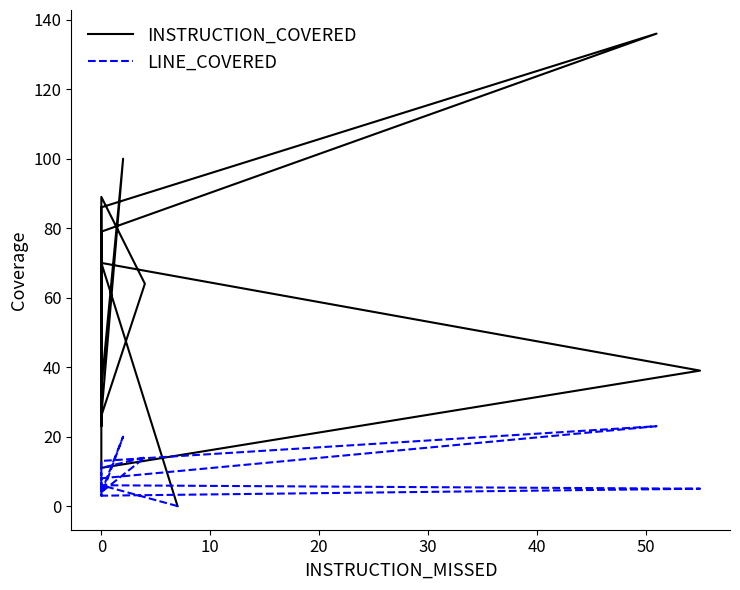

Where is the first local minimum for INSTRUCTION_COVERED?

20